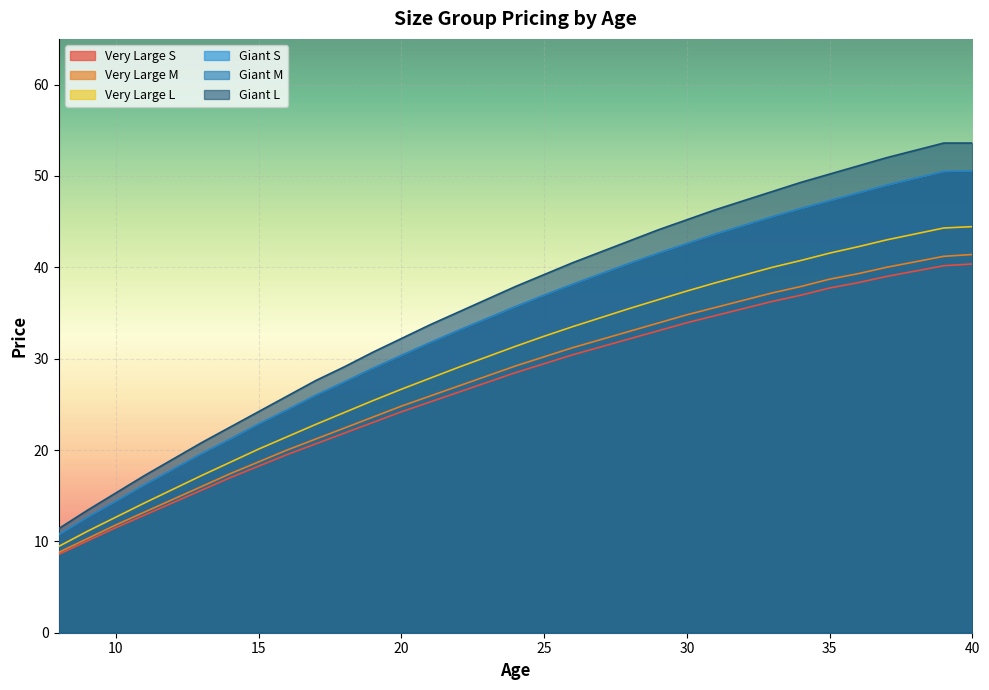

At which label does Giant M first exceed 35?

24